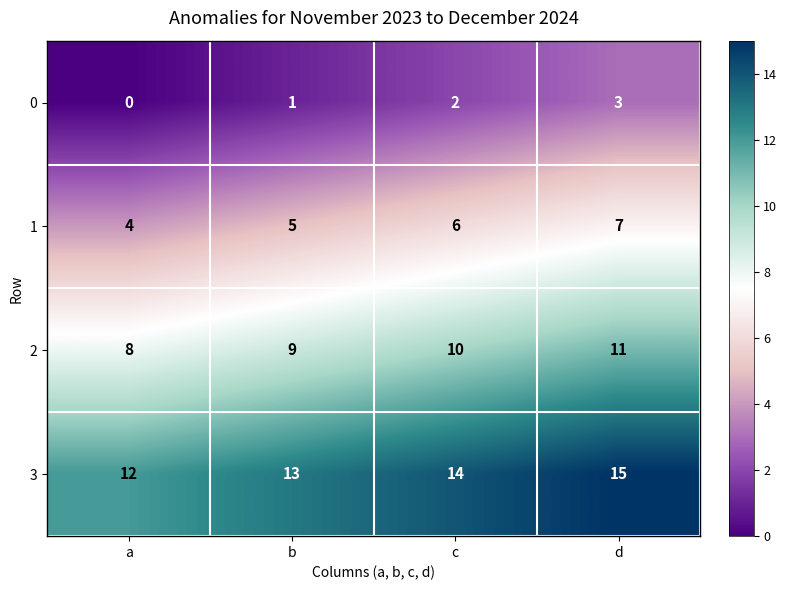

What is the spread (max minus min) of values at a?

12